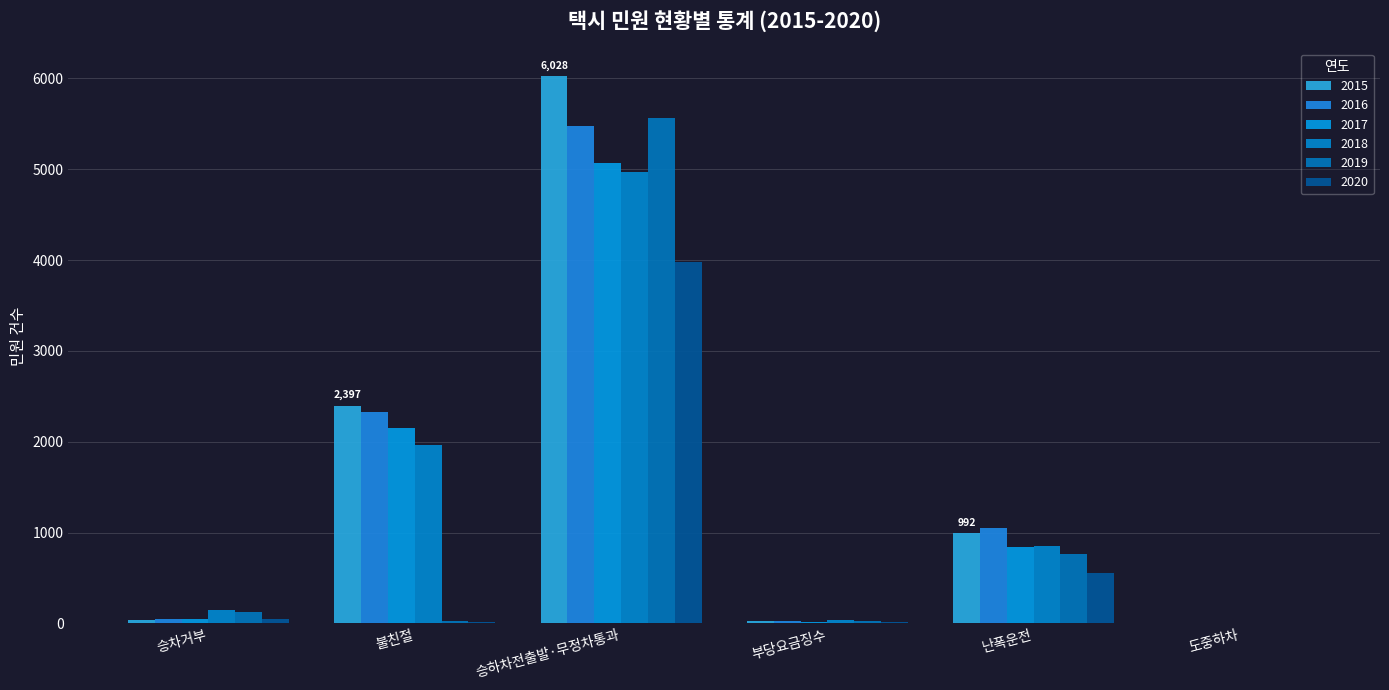

How many groups of bars are there?

6